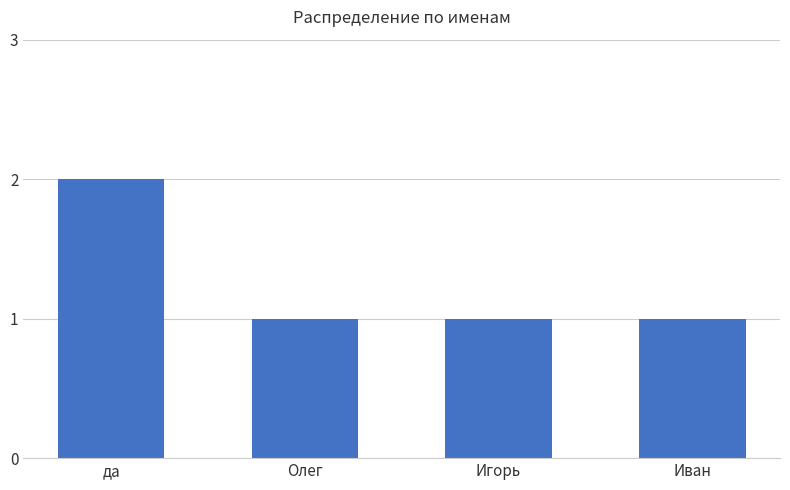

What is the ratio of the value at Игорь to the value at да?

0.5